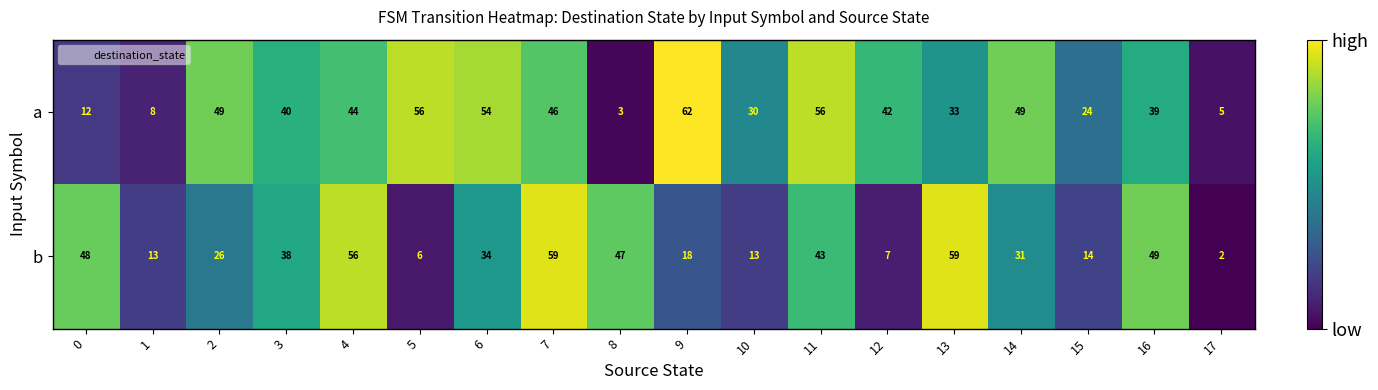

What is the approximate value of b at 16, to the nearest 10?

50